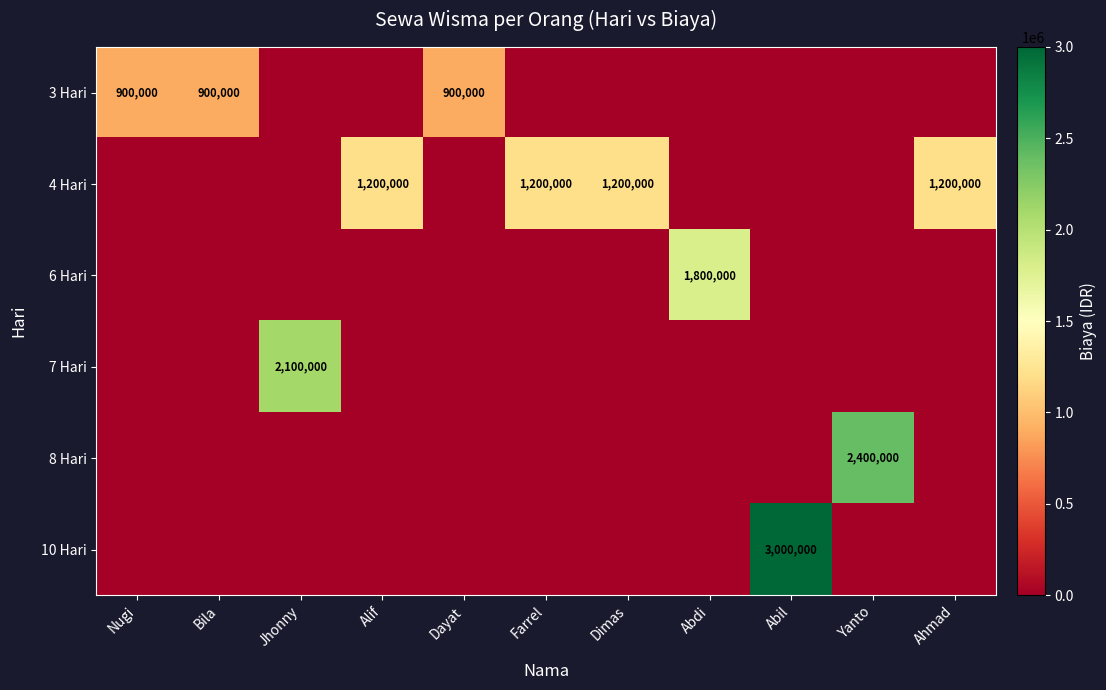

The value of 3 Hari at Nugi is 597510. True or false?

False